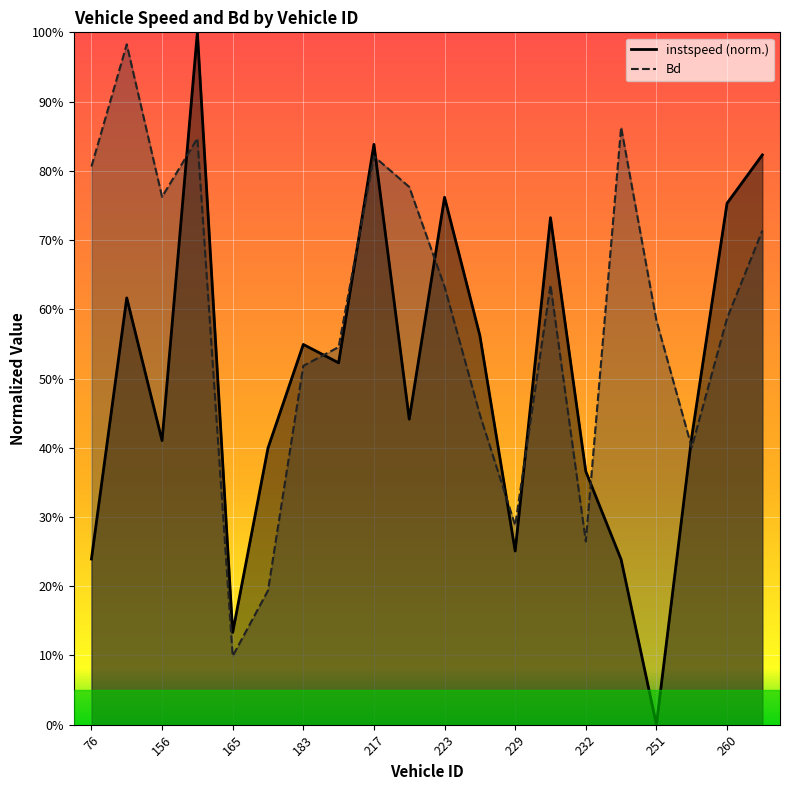

Which series changed the most between 76.0 and 183.0?

instspeed